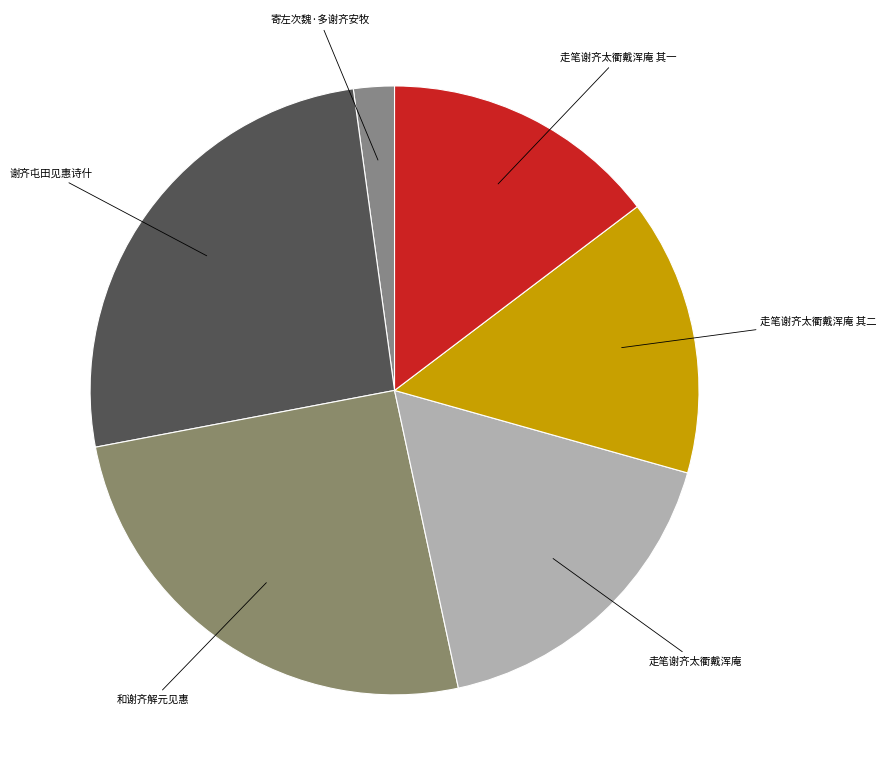

Count the number of slices in the pie.

6